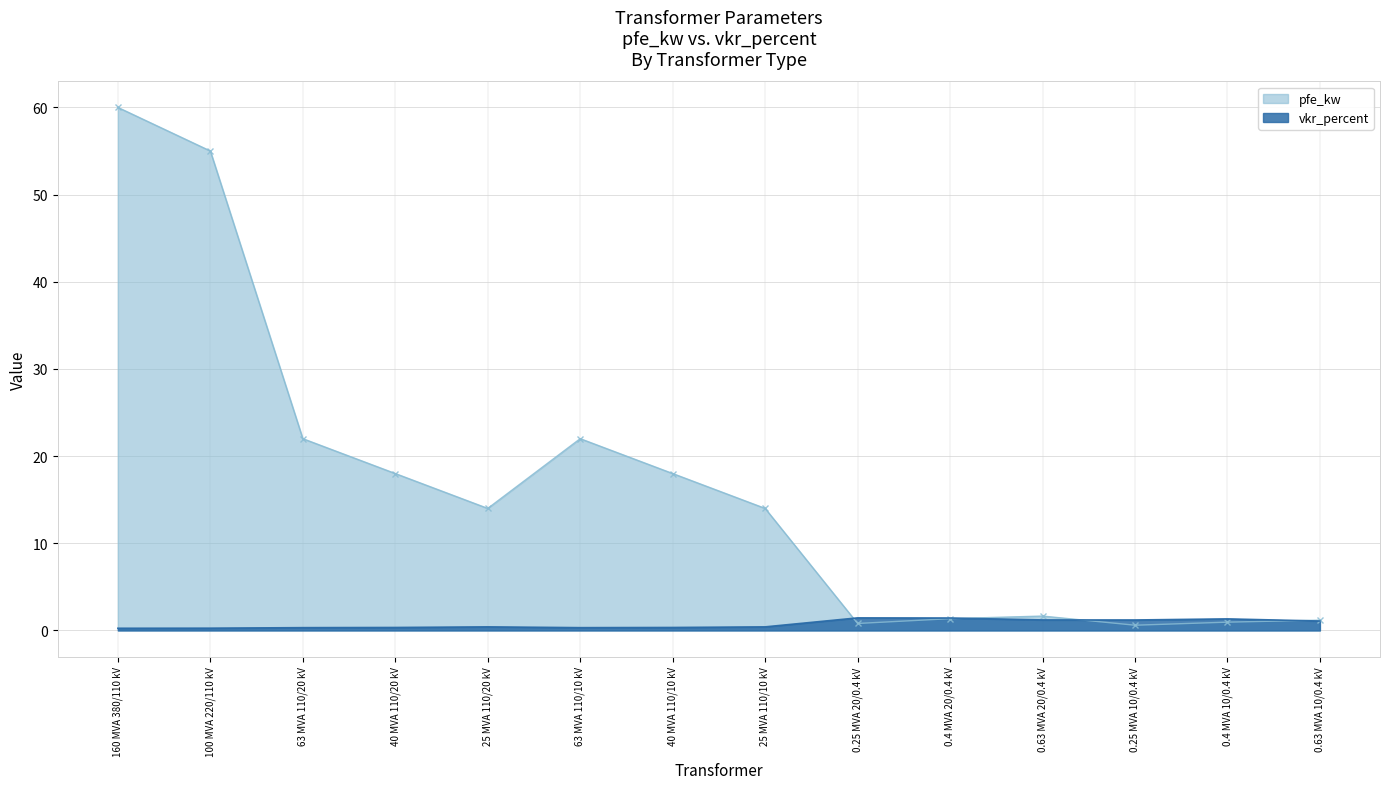

What is the label of the 5th point from the right?

0.4 MVA 20/0.4 kV